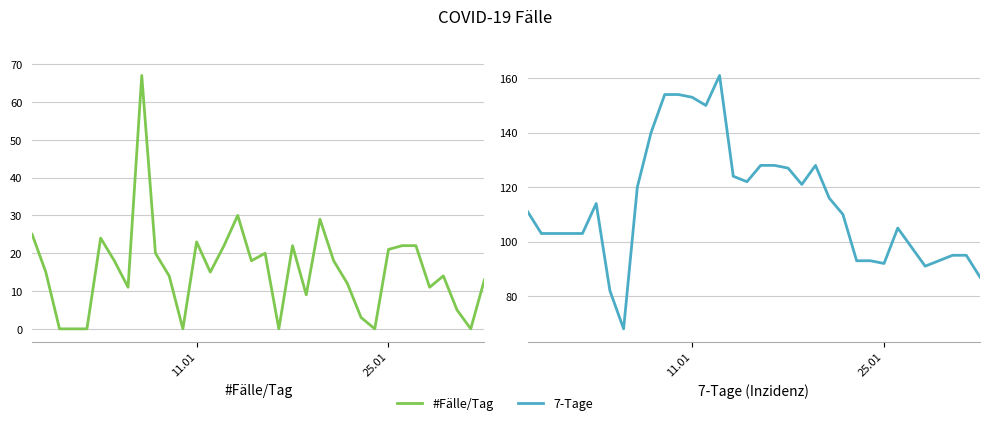

List the series in order of their overall mean, lowest first.

#Fälle/Tag, 7-Tage